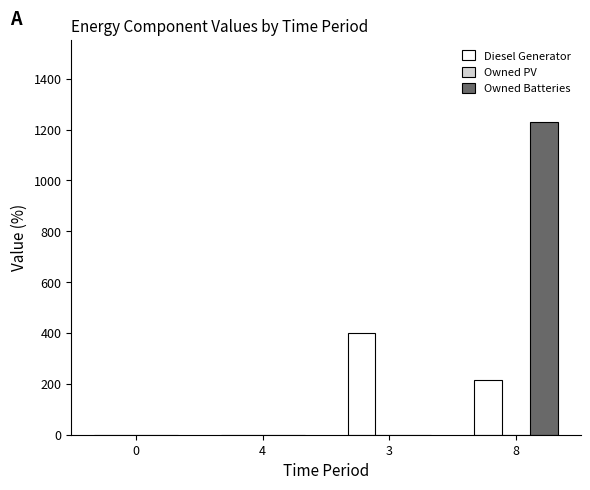

Reading left to right, what are all the values shown in this chart?

Diesel Generator: 0=0	4=0	3=400	8=217
Owned Batteries: 0=0	4=0	3=0	8=1231